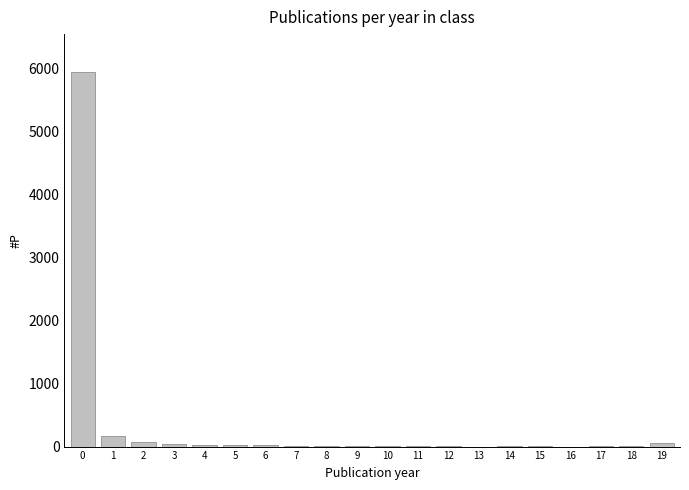

Is it true that the value at 4 is 24?

True